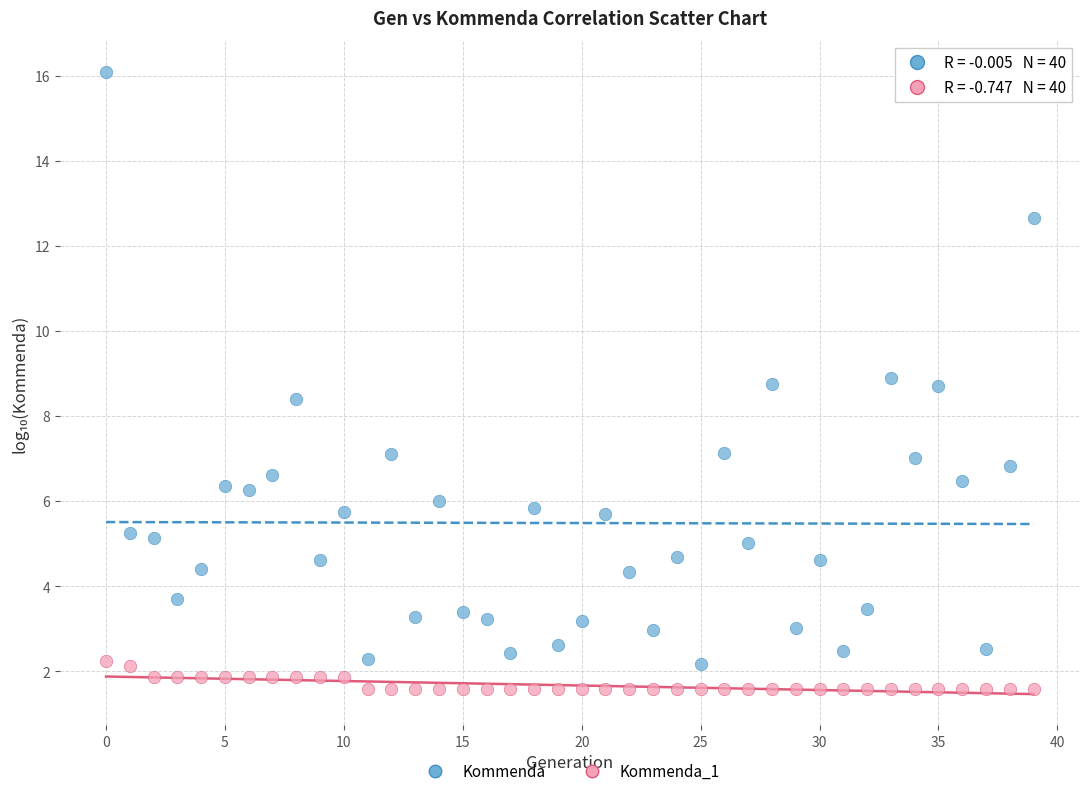

Which series reaches the minimum Y coordinate?

Kommenda_1